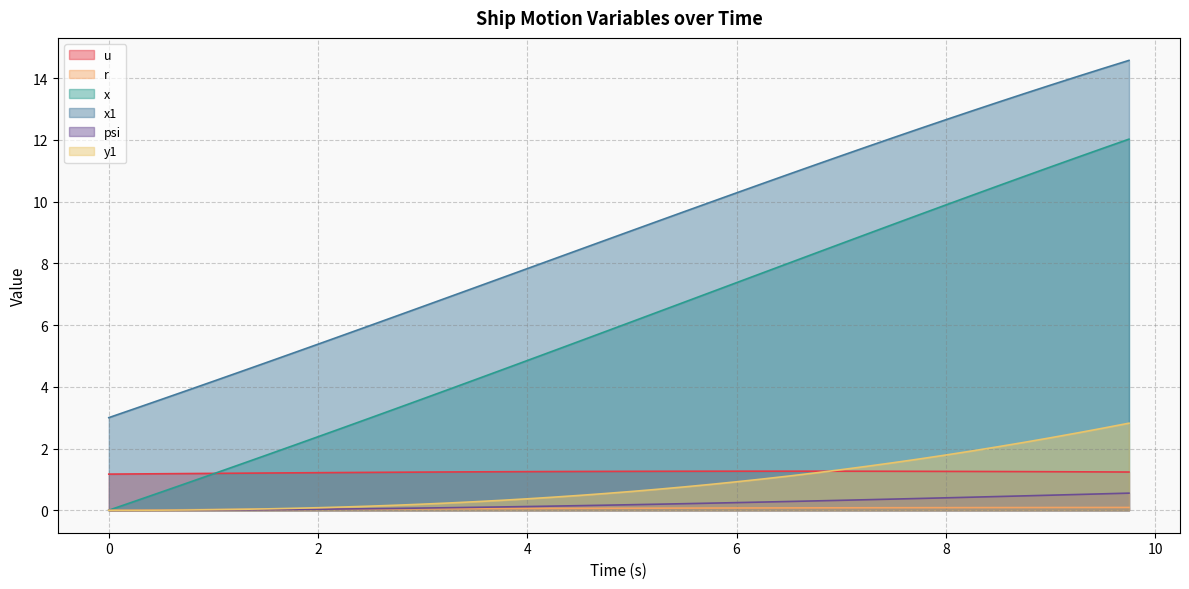

Rank the series by their maximum value, from highest to lowest.

x1, x, y1, u, psi, r